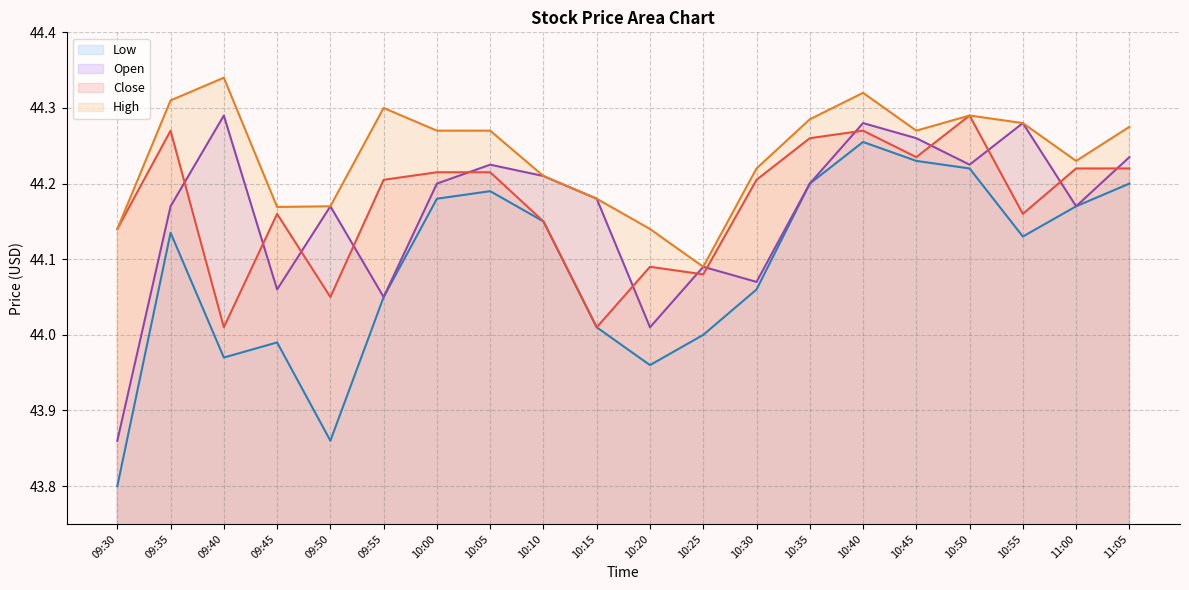

Where is the first local maximum for Close?

09:35